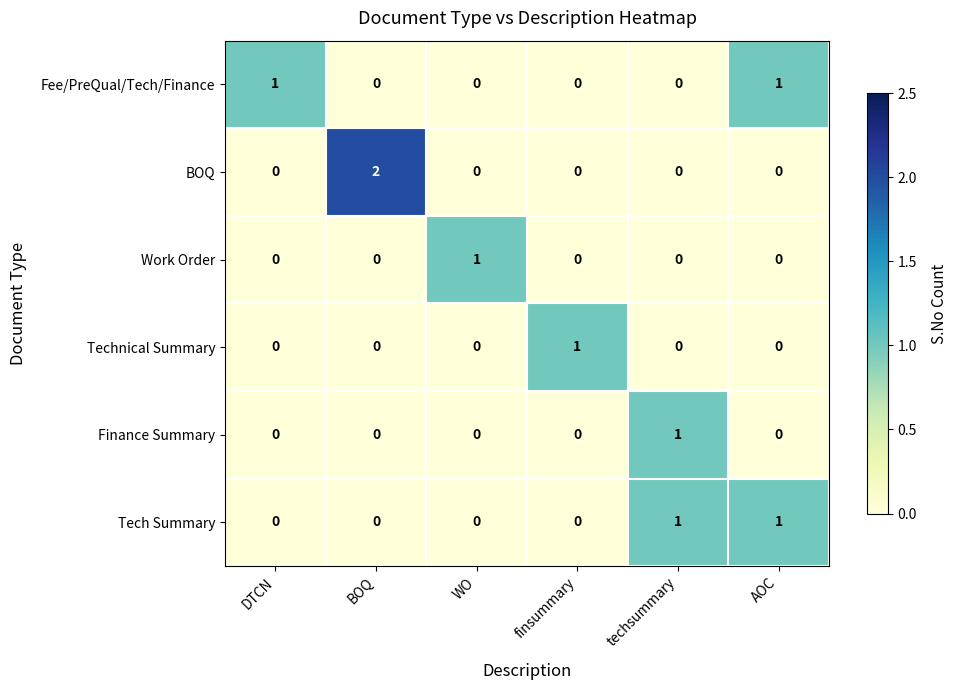

How many Finance Summary values are between 0 and 1?

6